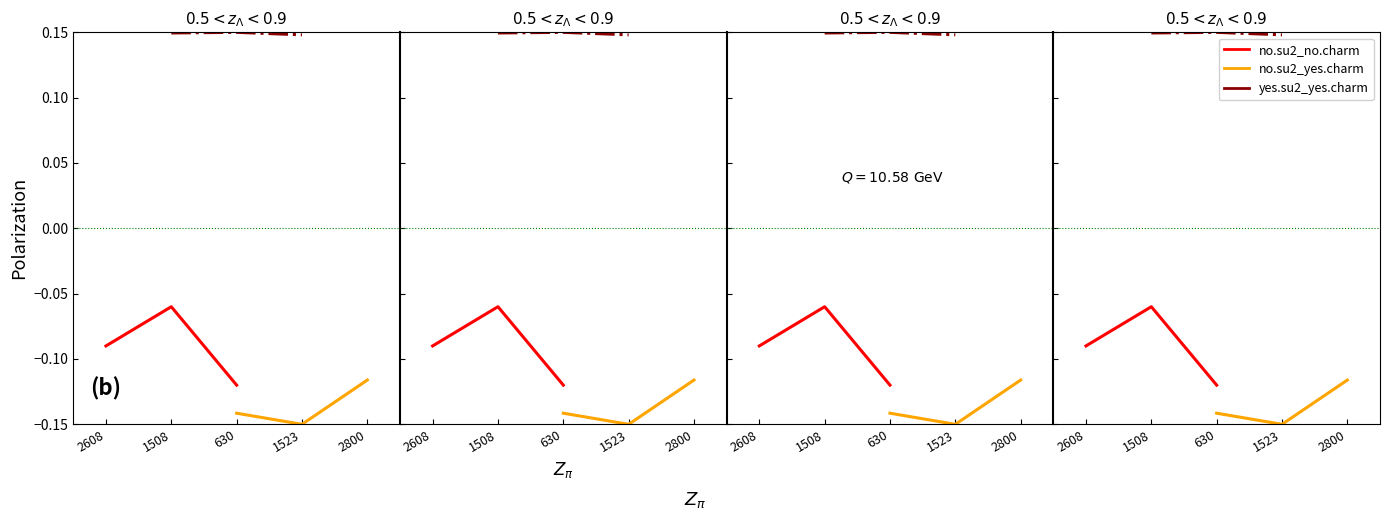

True or false: N_telefono has a value of 0.1 at 630.

False